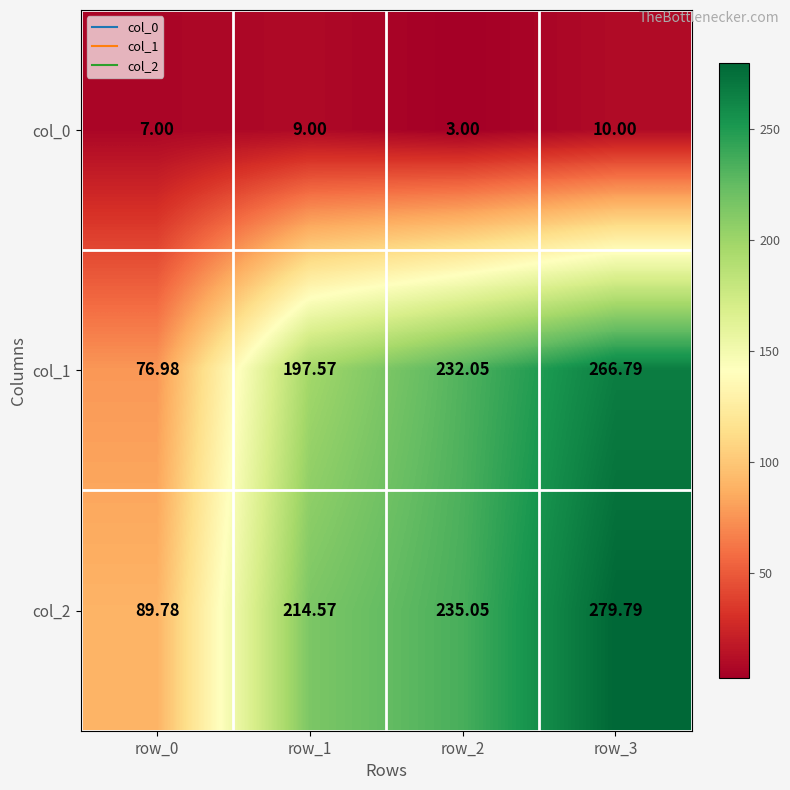

Which label corresponds to the largest value in the chart?

row_3